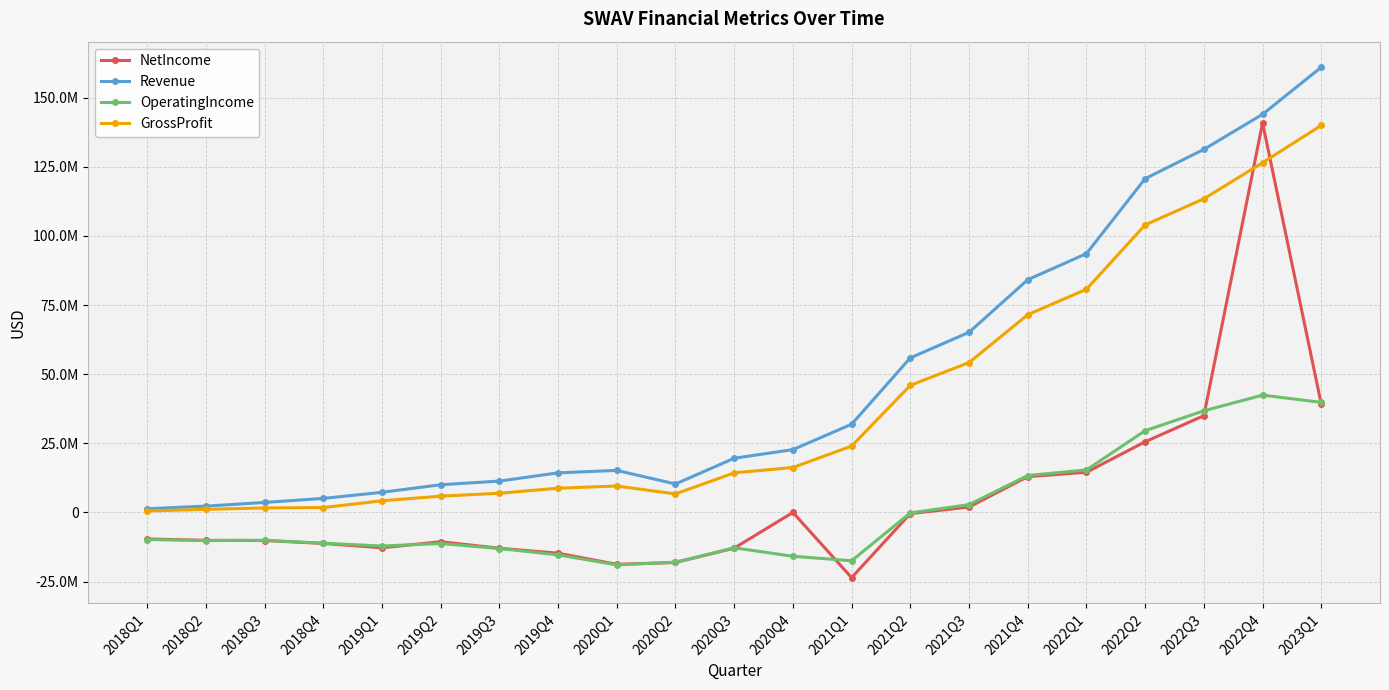

At which label does NetIncome first exceed -10107000?

2018Q1